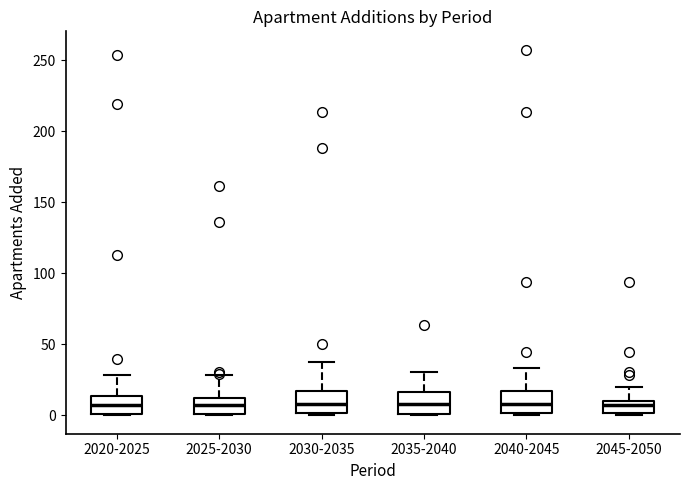

Where is the upper edge of the box for 2030-2035 on the y-axis? The values are not printed on the chart, so give them approximately, as read against the axis.

15